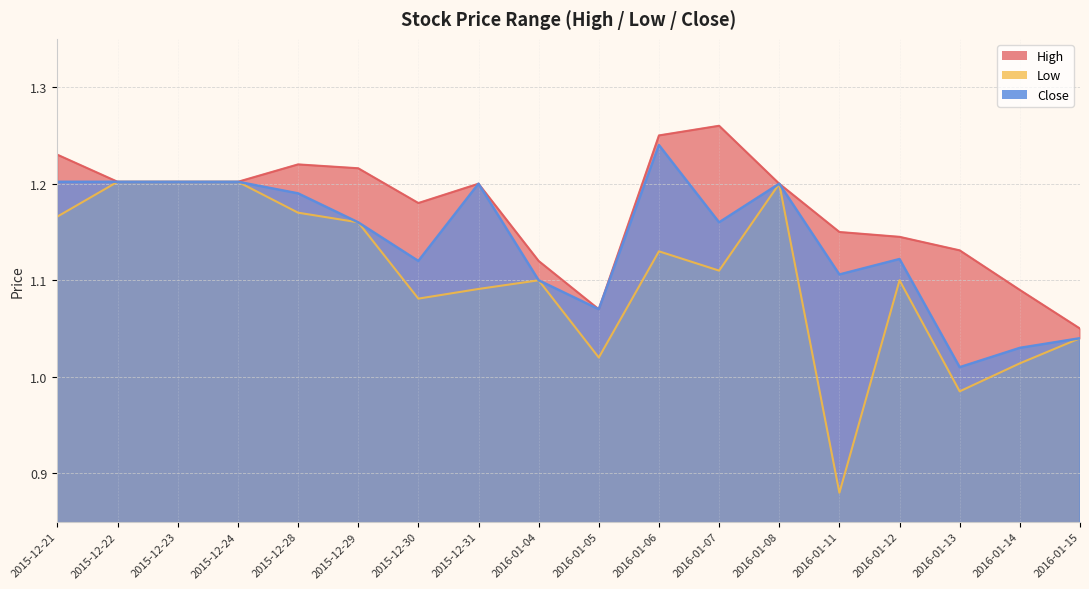

Does the chart display data point markers on the line(s)?

No